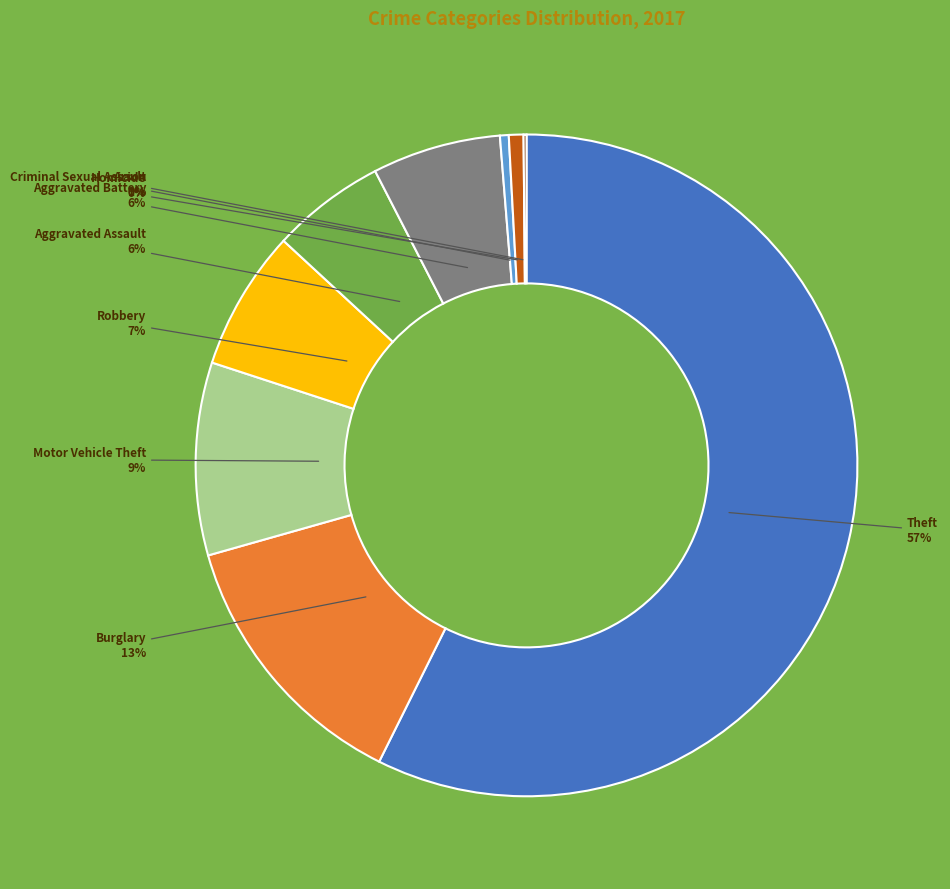

Combined, do Theft and Homicide account for over 50%?

Yes